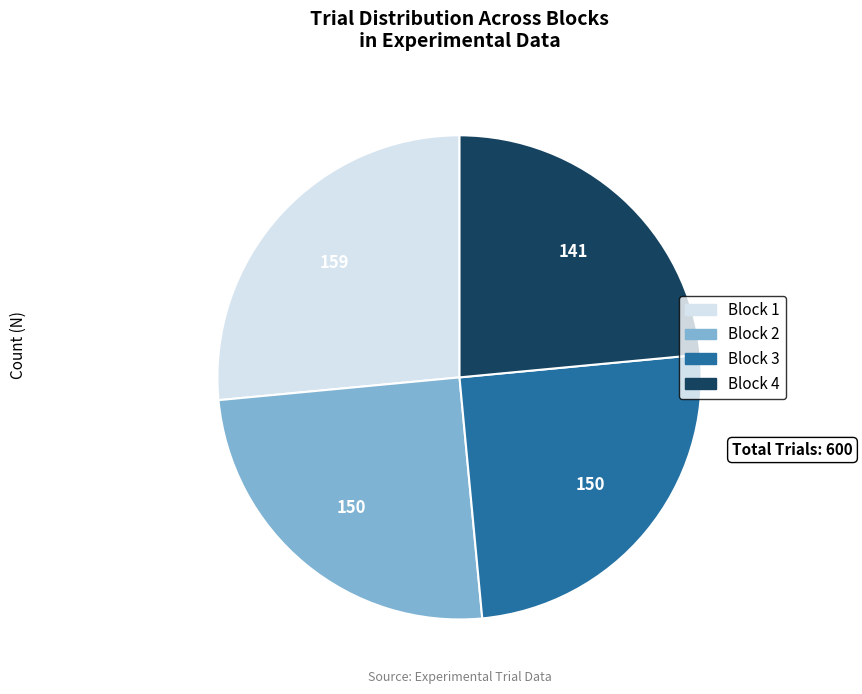

Approximately how many times larger is the value at Block 1 compared to Block 4?

1.1